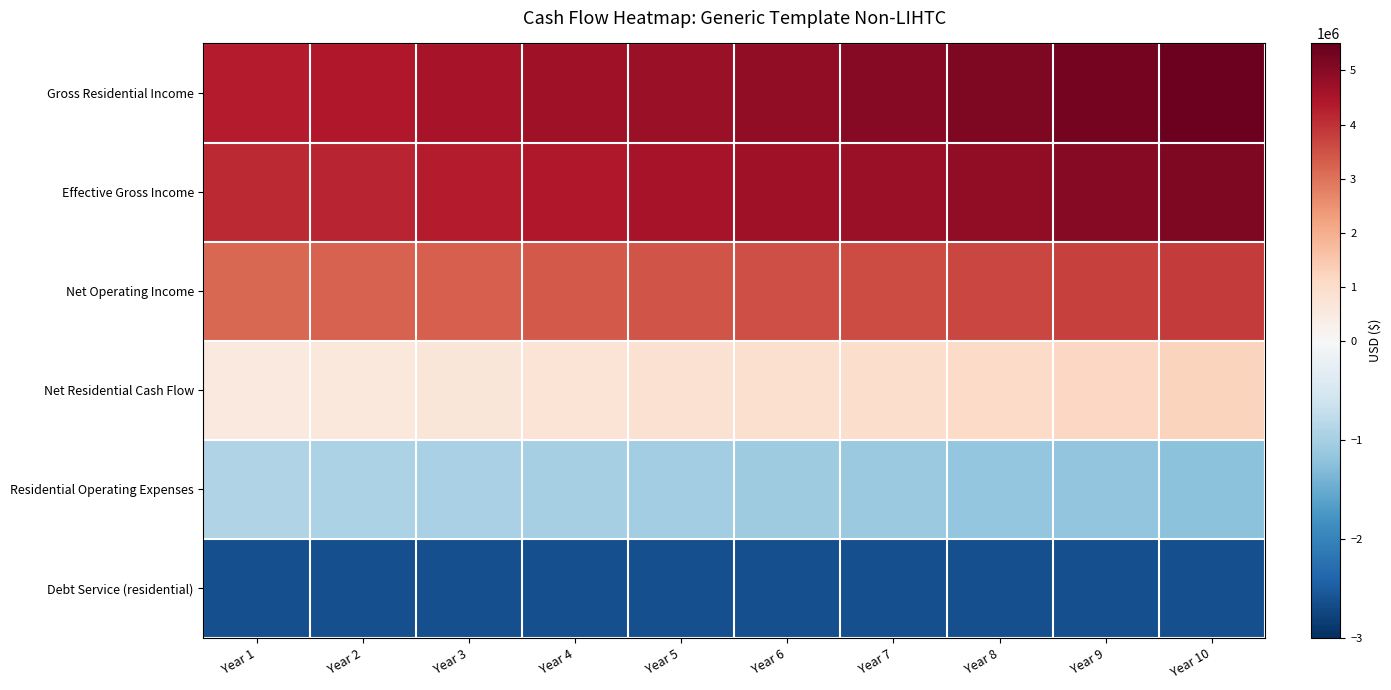

Reading left to right, extract all data points from this chart.

Gross Residential Income: Year 1=4316928.0	Year 2=4424851.2	Year 3=4535472.5	Year 4=4648859.3	Year 5=4765080.8	Year 6=4884207.8	Year 7=5006313.0	Year 8=5131470.8	Year 9=5259757.6	Year 10=5391251.5
Effective Gross Income: Year 1=4106382.6	Year 2=4209042.2	Year 3=4314268.2	Year 4=4422124.9	Year 5=4532678.0	Year 6=4645995.0	Year 7=4762144.9	Year 8=4881198.5	Year 9=5003228.5	Year 10=5128309.2
Net Operating Income: Year 1=3155082.6	Year 2=3226032.2	Year 3=3298438.4	Year 4=3372326.5	Year 5=3447722.2	Year 6=3524651.2	Year 7=3603139.5	Year 8=3683213.5	Year 9=3764899.5	Year 10=3848224.2
Net Residential Cash Flow: Year 1=525847.1	Year 2=596796.7	Year 3=669202.9	Year 4=743091.0	Year 5=818486.7	Year 6=895415.7	Year 7=973904.1	Year 8=1053978.0	Year 9=1135664.0	Year 10=1218988.7
Residential Operating Expenses: Year 1=-906000.0	Year 2=-937710.0	Year 3=-970529.8	Year 4=-1004498.4	Year 5=-1039655.8	Year 6=-1076043.8	Year 7=-1113705.3	Year 8=-1152685.0	Year 9=-1193029.0	Year 10=-1234785.0
Debt Service (residential): Year 1=-2629235.5	Year 2=-2629235.5	Year 3=-2629235.5	Year 4=-2629235.5	Year 5=-2629235.5	Year 6=-2629235.5	Year 7=-2629235.5	Year 8=-2629235.5	Year 9=-2629235.5	Year 10=-2629235.5